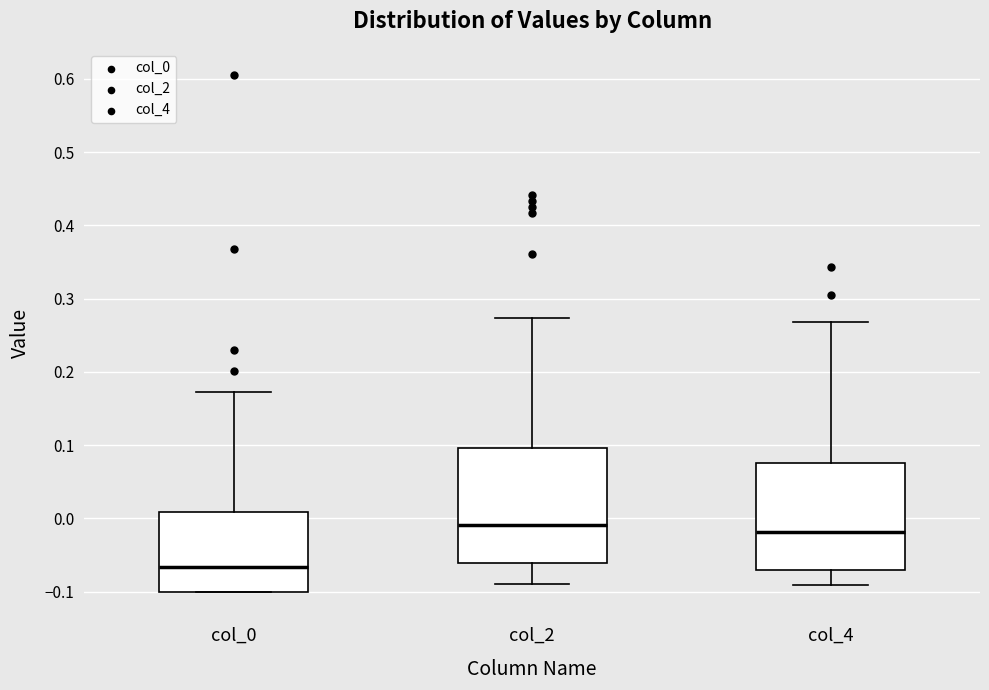

Where does the median line of the box for col_2 sit on the y-axis? The values are not printed on the chart, so give them approximately, as read against the axis.

-0.01